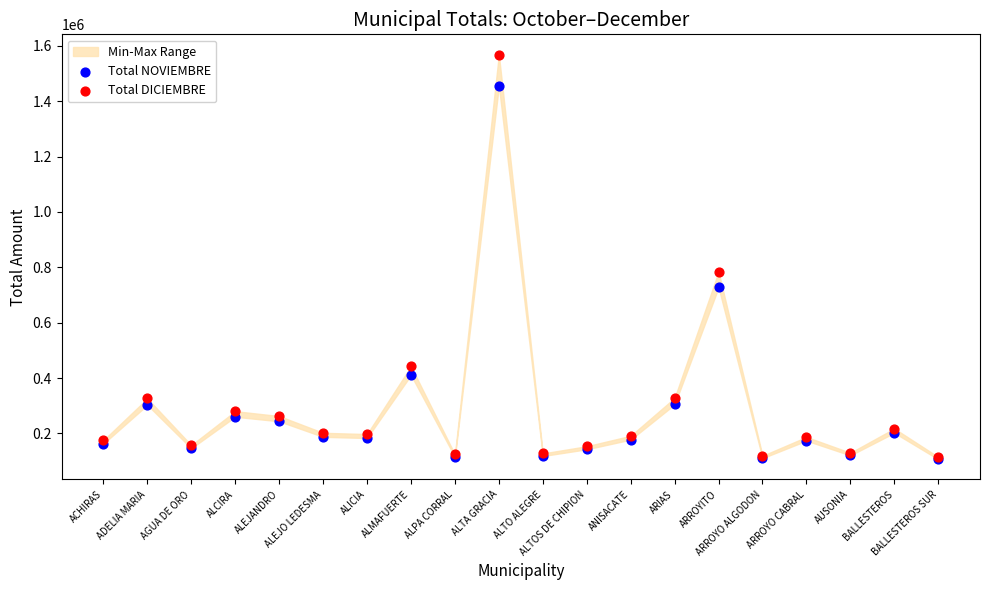

Across all series, what Y value is closest to 837565?

783667